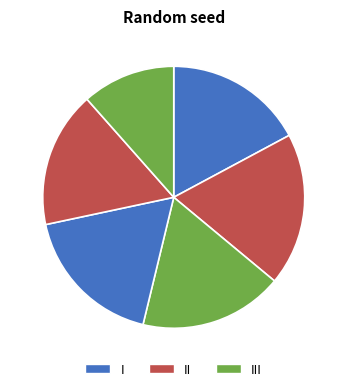

Count the number of slices in the pie.

6